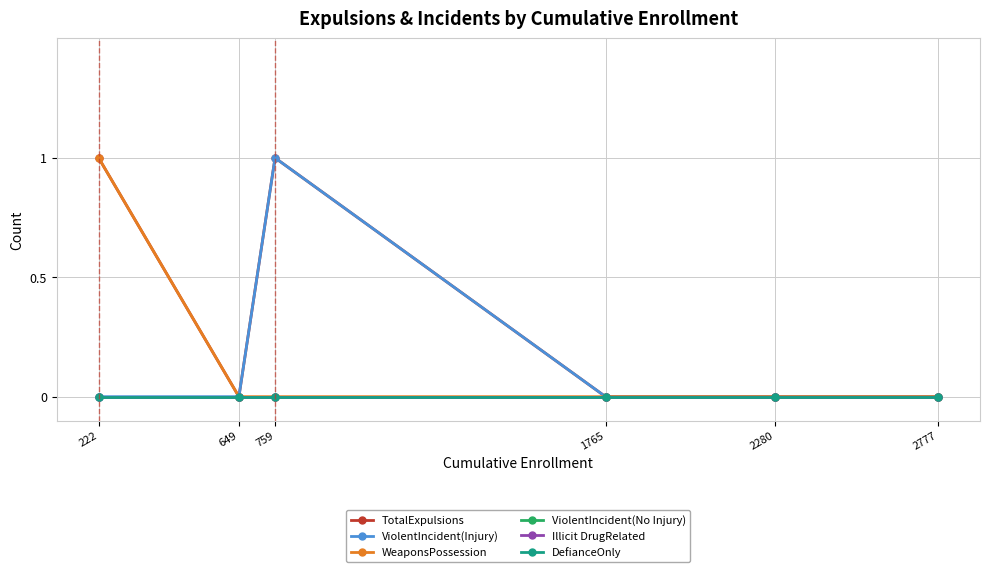

Rank the categories by TotalExpulsions value from highest to lowest.

222, 759, 649, 1765, 2280, 2777